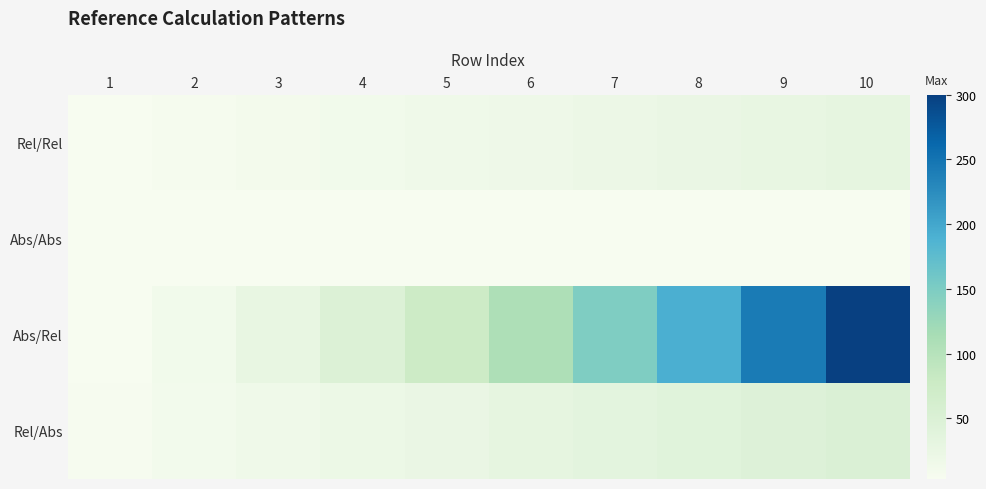

Count the number of categories in the chart.

10